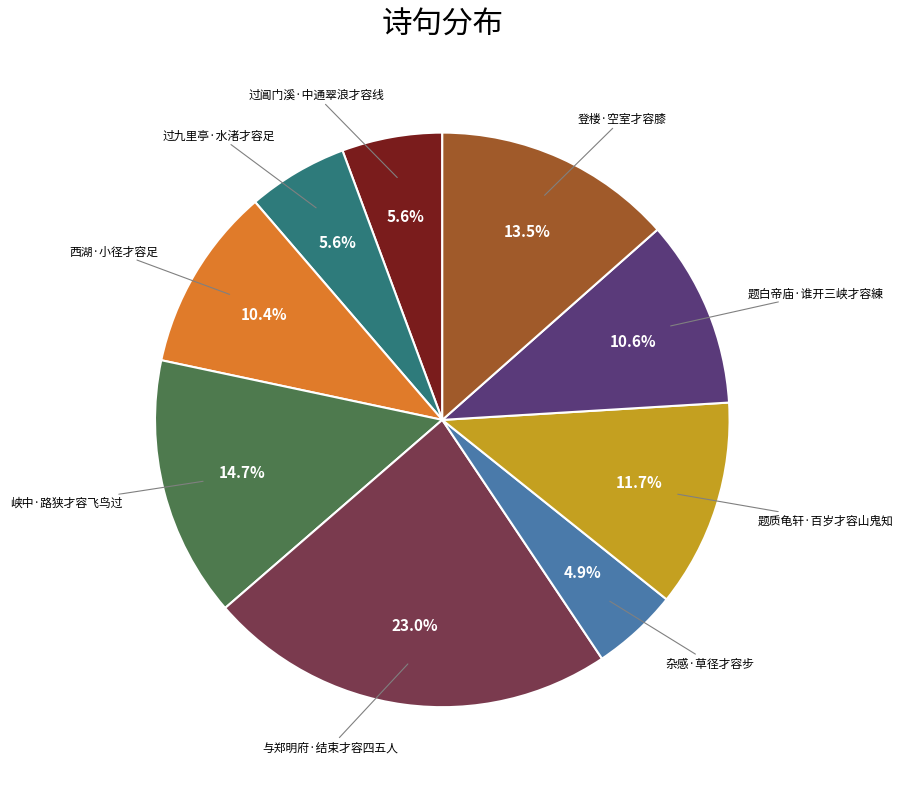

Which slice is the smallest?

杂感·草径才容步